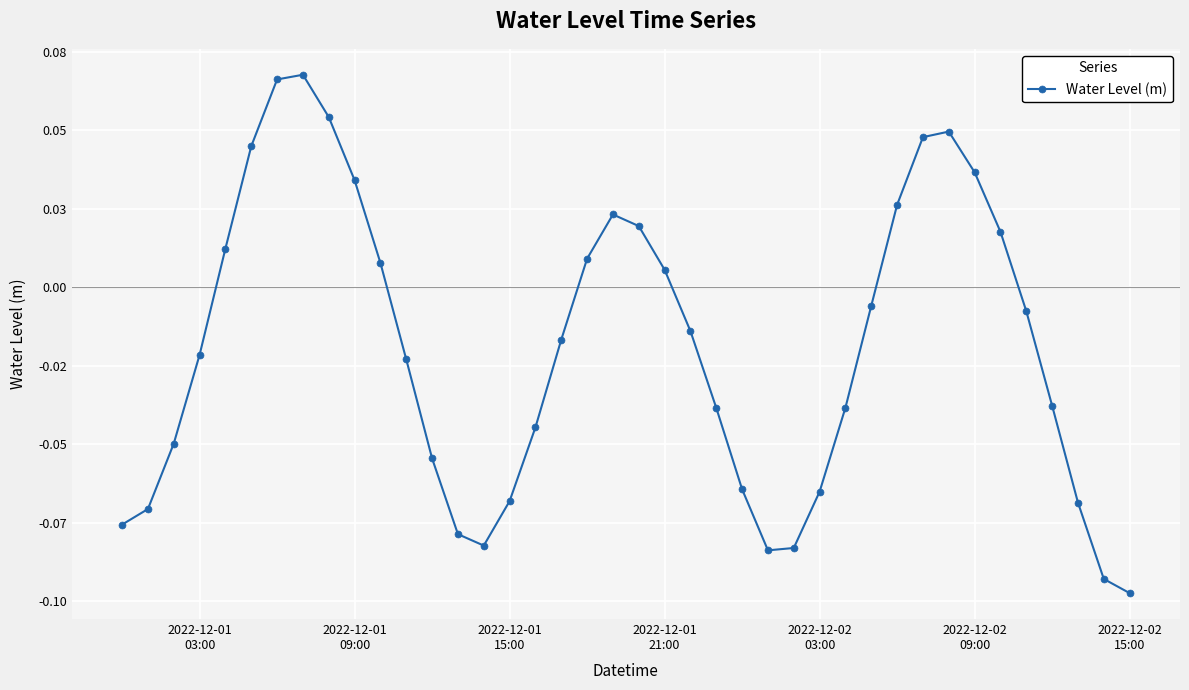

What is the smallest value displayed?

-0.1